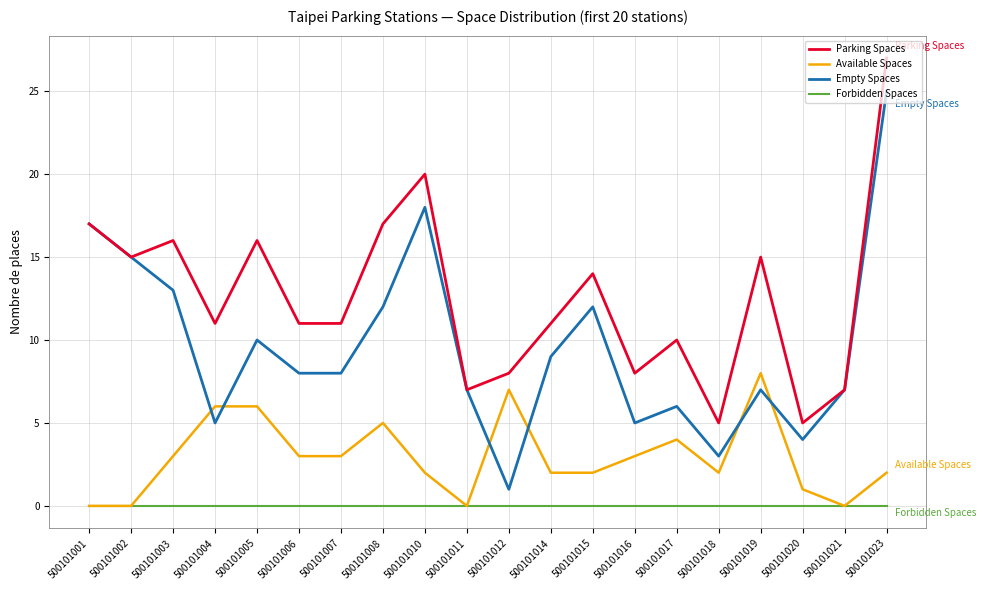

The Available Spaces series shows 5 at 500101008. True or false?

True